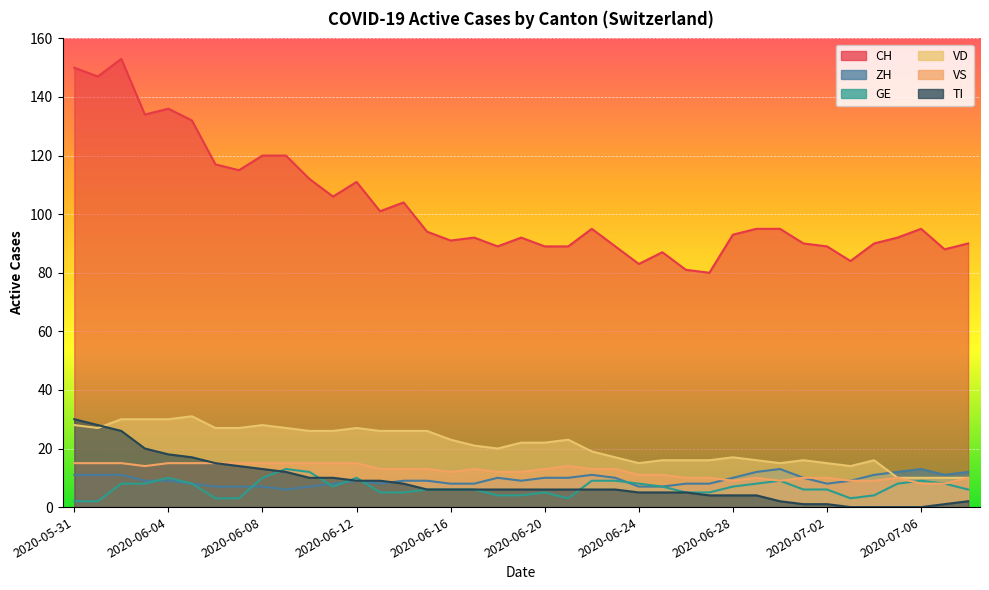

At which label does TI reach its peak?

2020-05-31